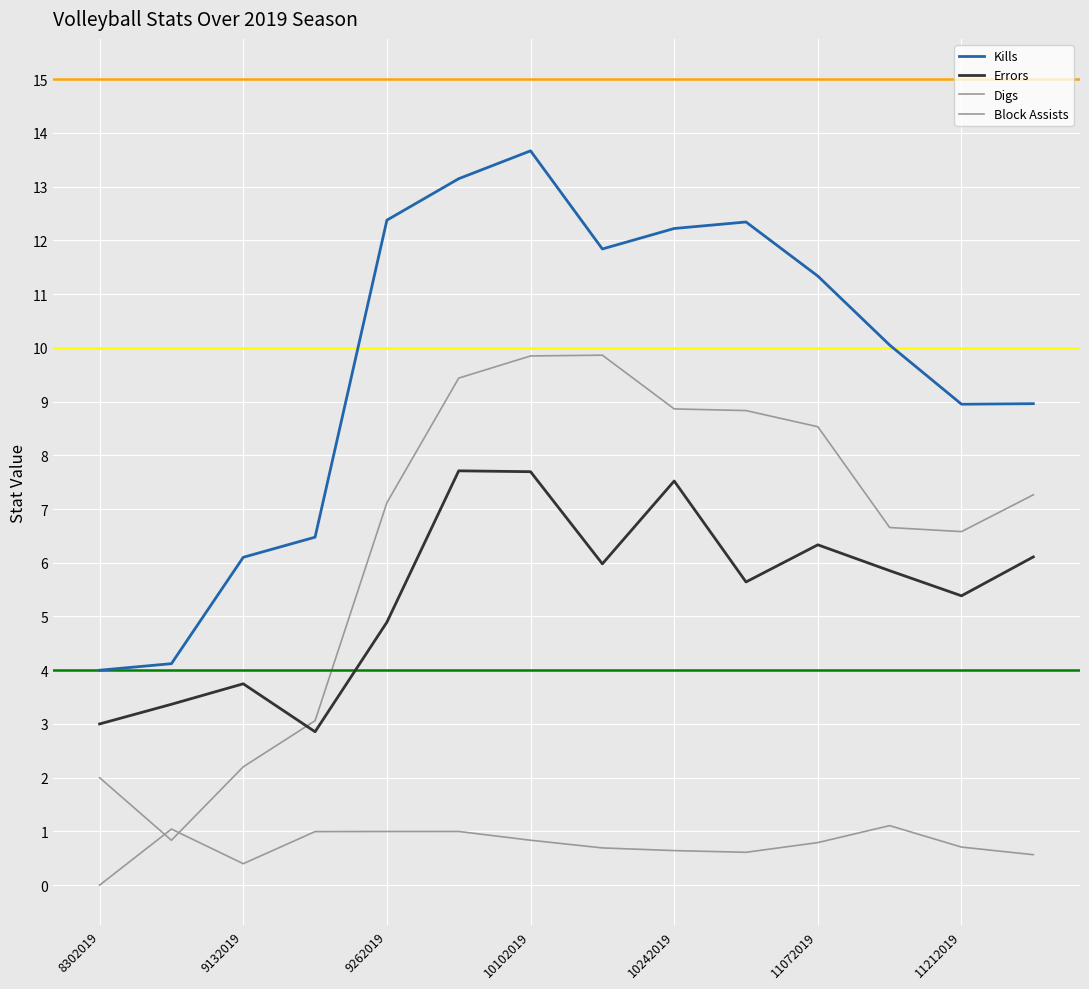

List the series in order of their peak value, lowest first.

Block Assists, Errors, Digs, Kills